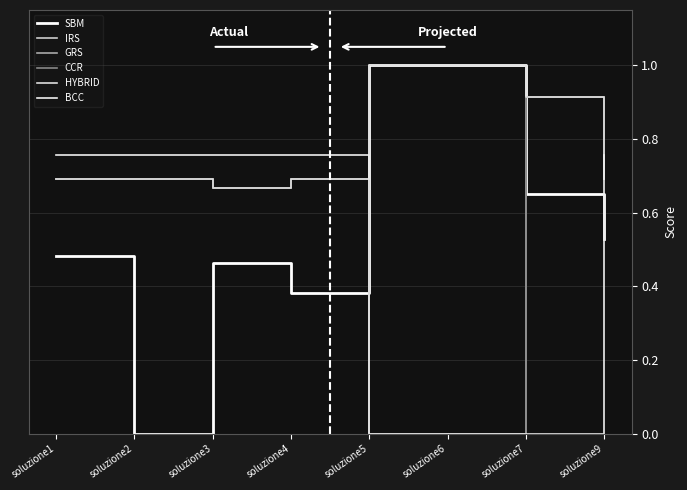

What is the total value across all series at soluzione5?

2.0